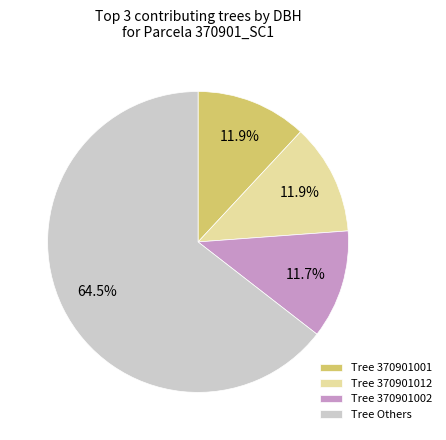

What is the ratio of the value at Tree 370901001 to the value at Tree 370901002?

1.0